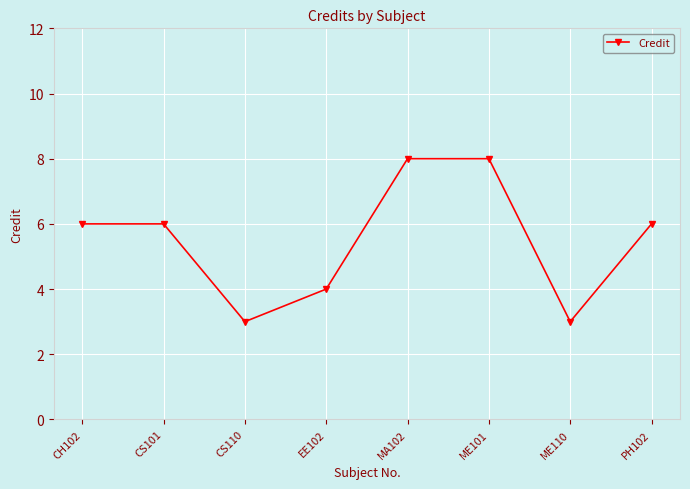

The chart shows a value of 8 at ME101. True or false?

True